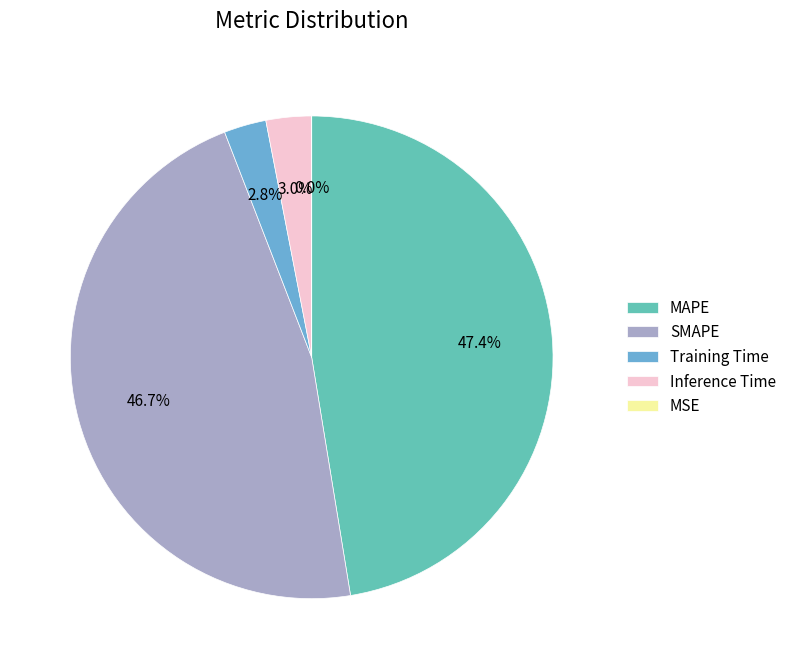

Which slice is the largest?

MAPE